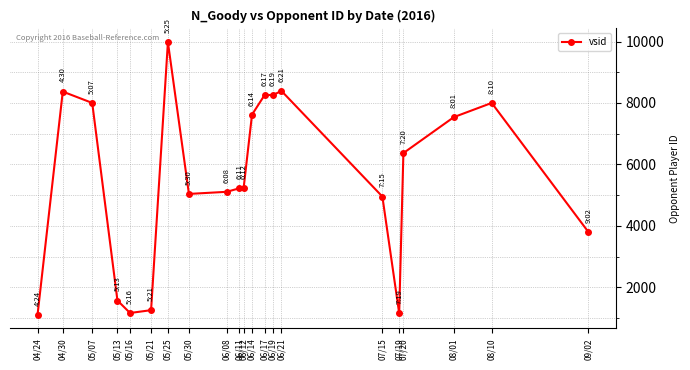

What is the value of the 5th point from the left?

1161